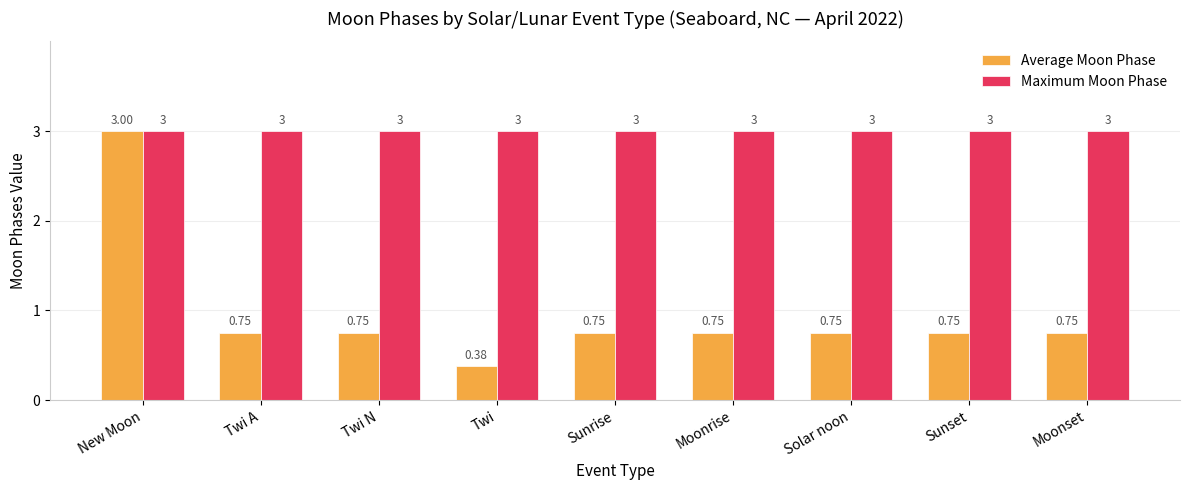

At Twi N, list the series in order from smallest to largest.

Average Moon Phase, Maximum Moon Phase